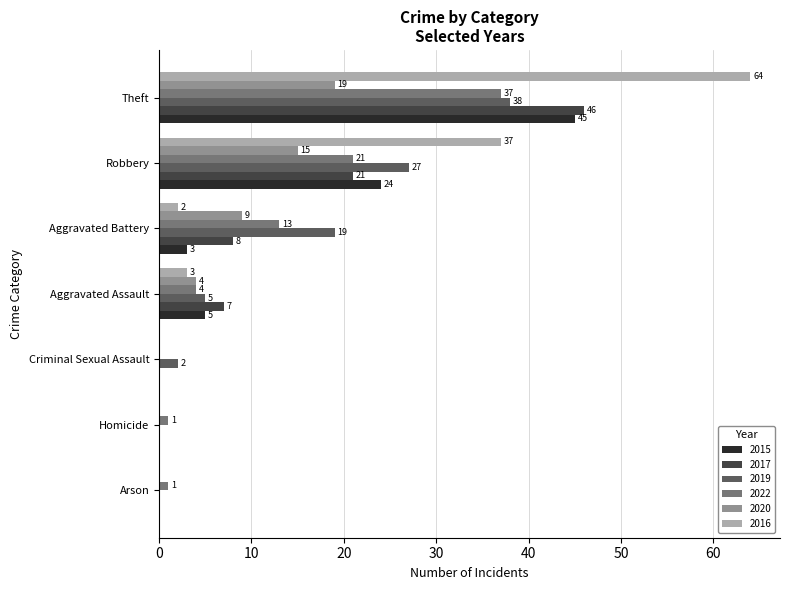

Is it true that 2022 equals 37 at Theft?

True